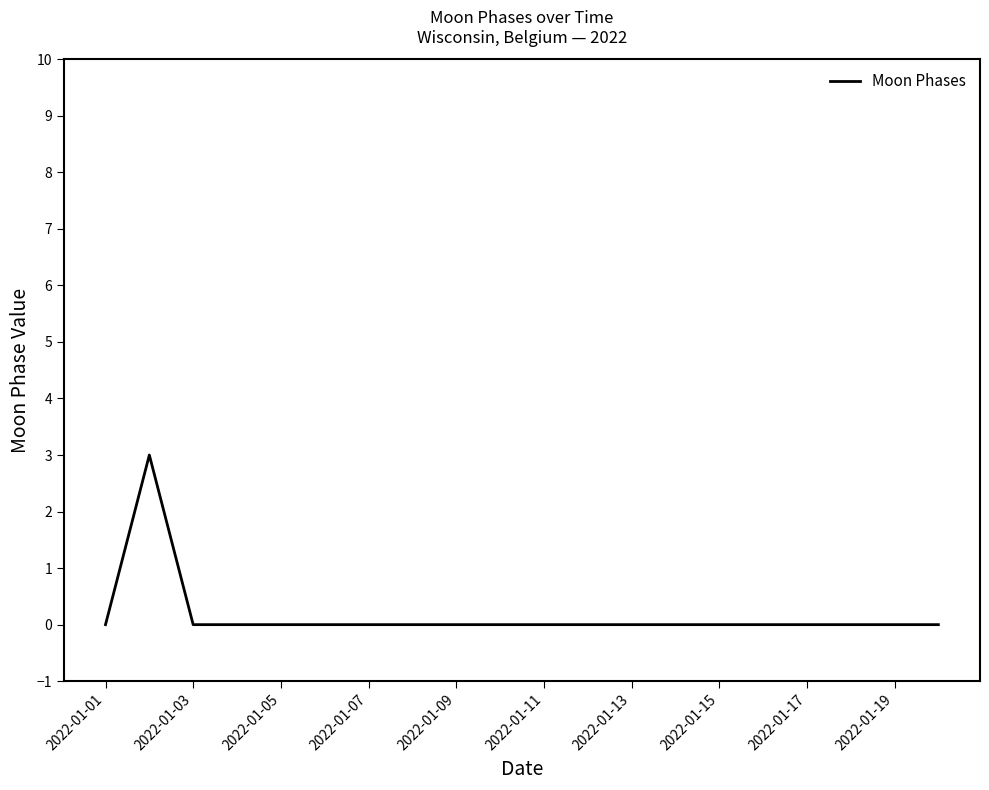

What is the greatest value displayed?

3